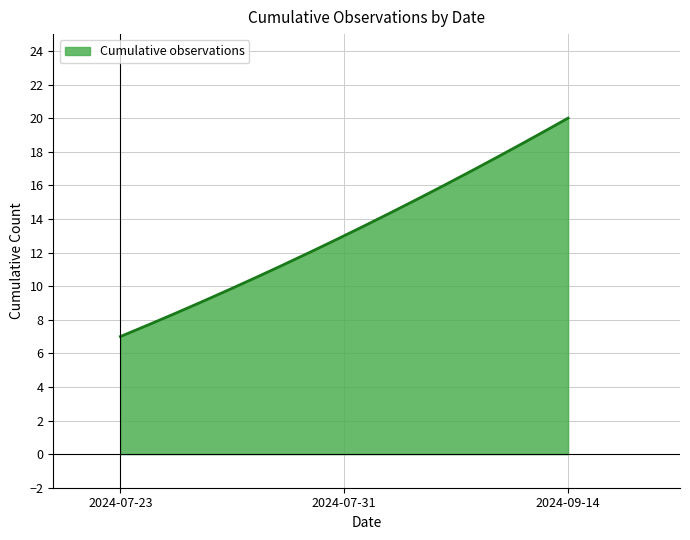

What is the maximum value shown in the chart?

20.0